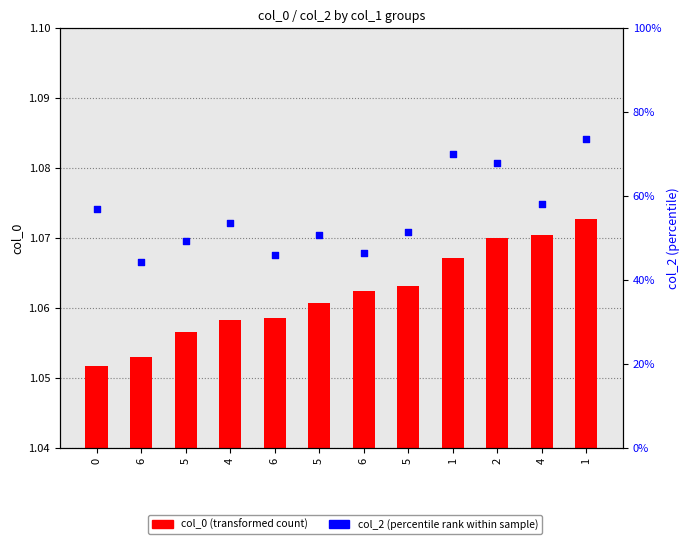

At how many categories does at least one series exceed 0?

12